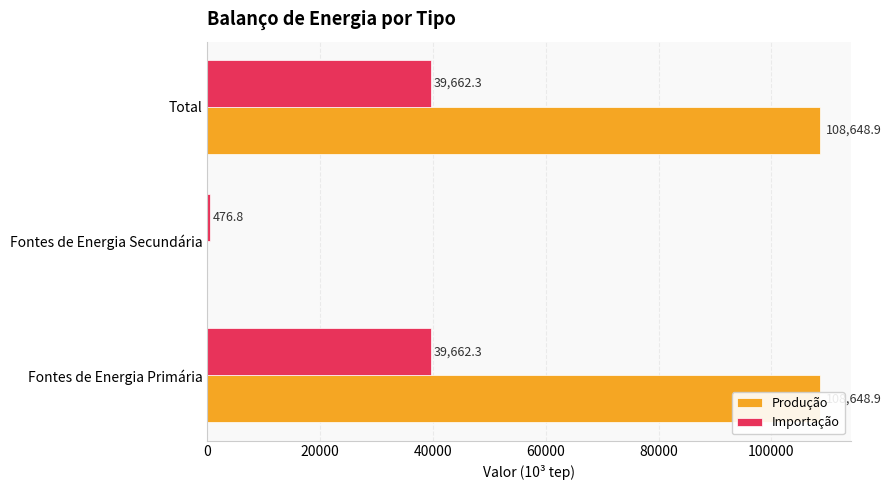

Reading left to right, transcribe all the data shown in this chart.

Produção: 108648.9	0.0	108648.9
Importação: 39662.3	476.8	39662.3